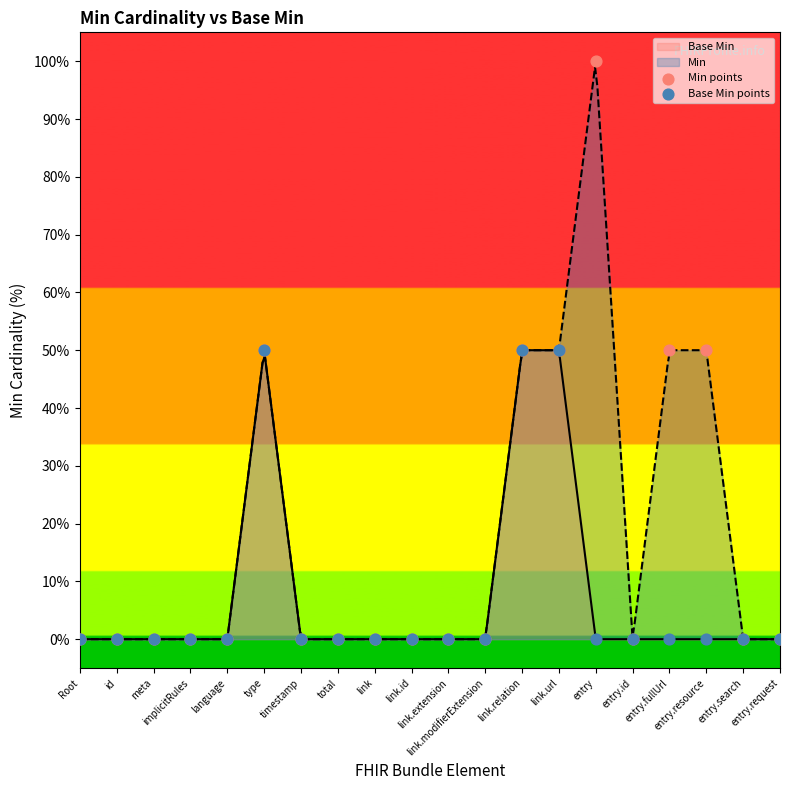

At how many categories does at least one series exceed 76?

1